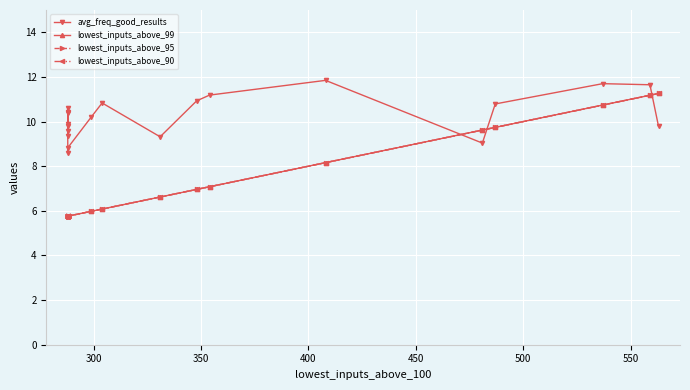

Reading left to right, list all the values displayed in this chart.

avg_freq_good_results: 10.6	9.9	9.6	9.3	9.8	10.4	10.4	8.6	8.8	10.2	10.8	9.3	10.9	11.2	11.8	9.0	10.8	11.7	11.6	9.8
lowest_inputs_above_99: 5.8	5.8	5.8	5.8	5.8	5.8	5.8	5.8	5.8	6.0	6.1	6.6	7.0	7.1	8.2	9.6	9.7	10.7	11.2	11.3
lowest_inputs_above_95: 5.8	5.8	5.8	5.8	5.8	5.8	5.8	5.8	5.8	6.0	6.1	6.6	7.0	7.1	8.2	9.6	9.7	10.7	11.2	11.3
lowest_inputs_above_90: 5.8	5.8	5.8	5.8	5.8	5.8	5.8	5.8	5.8	6.0	6.1	6.6	7.0	7.1	8.2	9.6	9.7	10.7	11.2	11.3